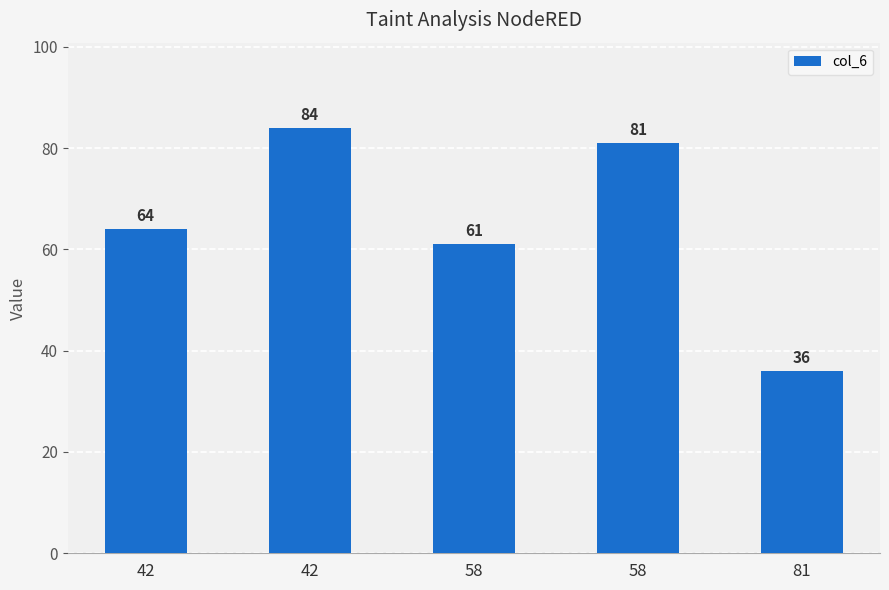

How many series are shown in this chart?

1